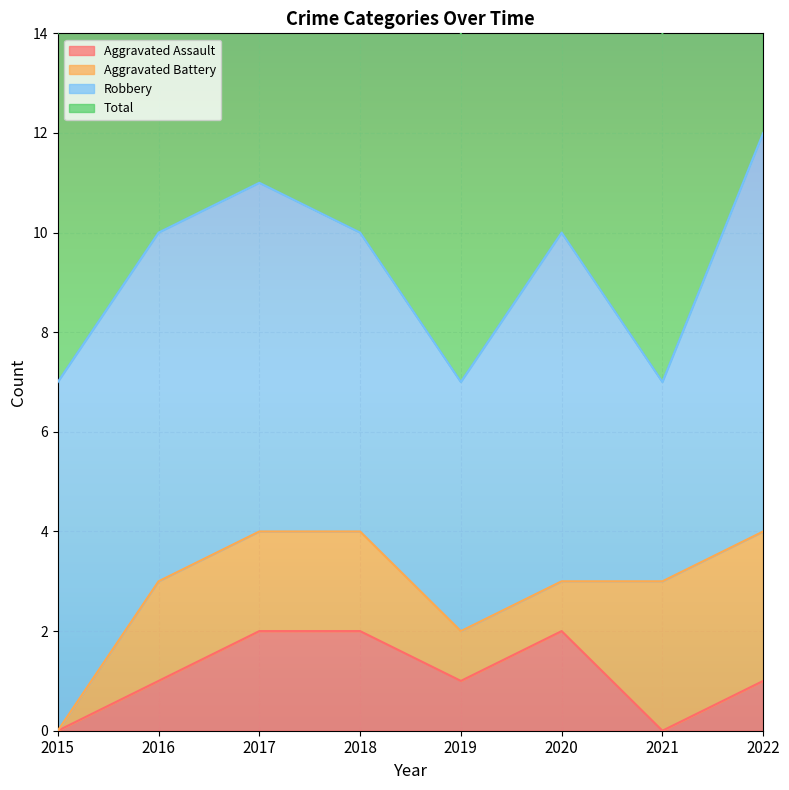

Which series changed the most between 2019 and 2021?

Aggravated Assault